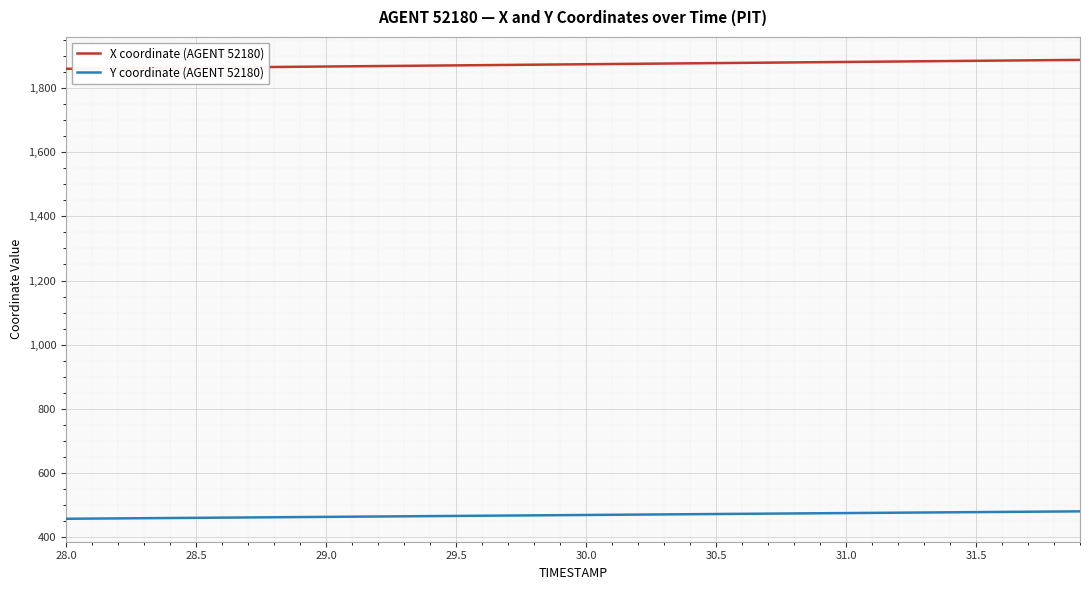

Which series has the largest total across all categories?

X coordinate (AGENT 52180)